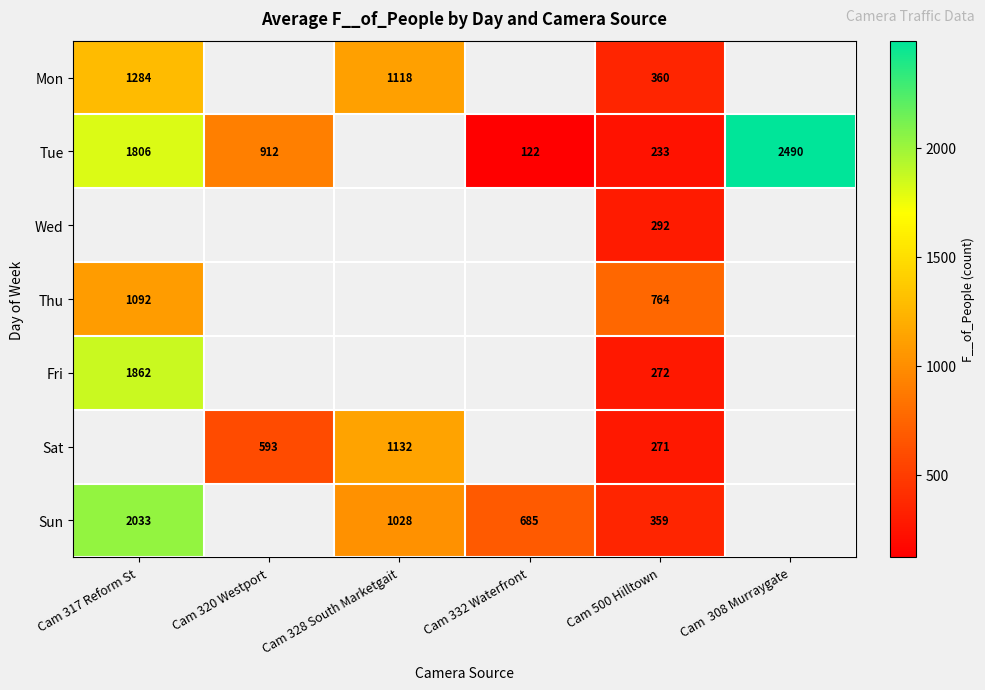

Is the value of Tue at Cam 332 Waterfront greater than the value of Sun at Cam 332 Waterfront?

No